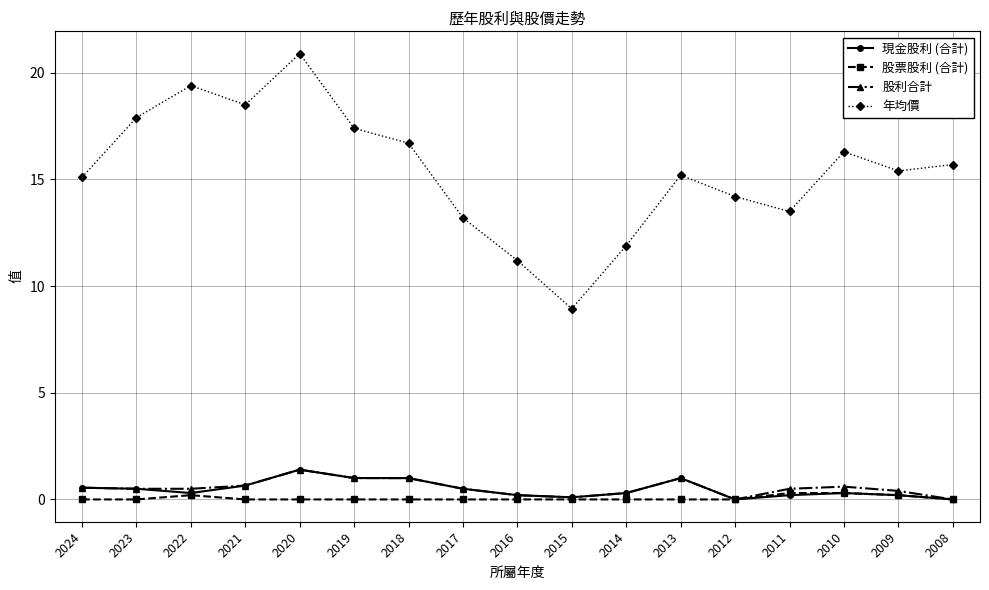

What is the sum of the 股票股利 (合計) values at 2014 and 2010?

0.3